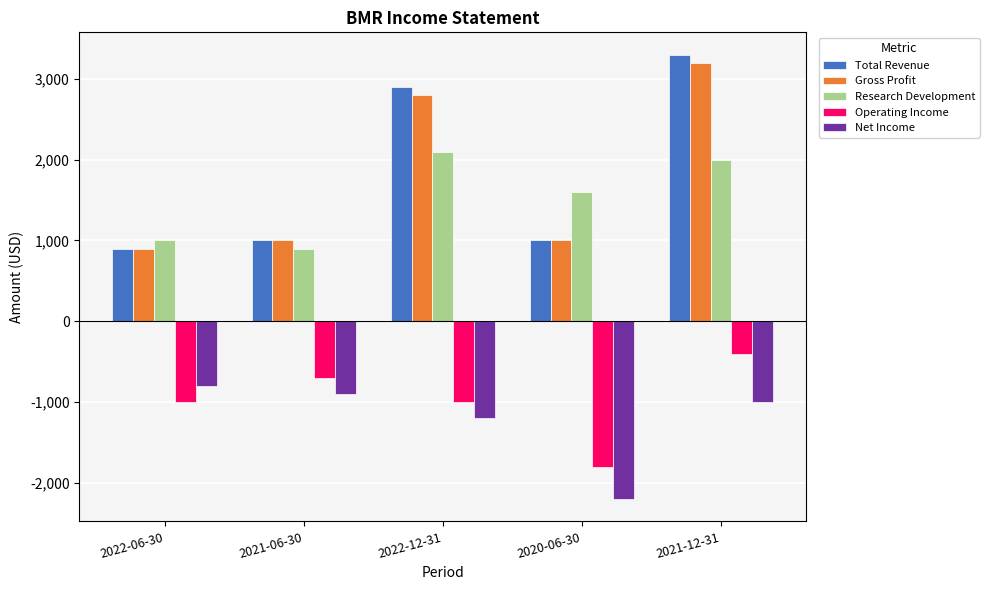

List the labels in order of Total Revenue value, largest first.

2021-12-31, 2022-12-31, 2021-06-30, 2020-06-30, 2022-06-30